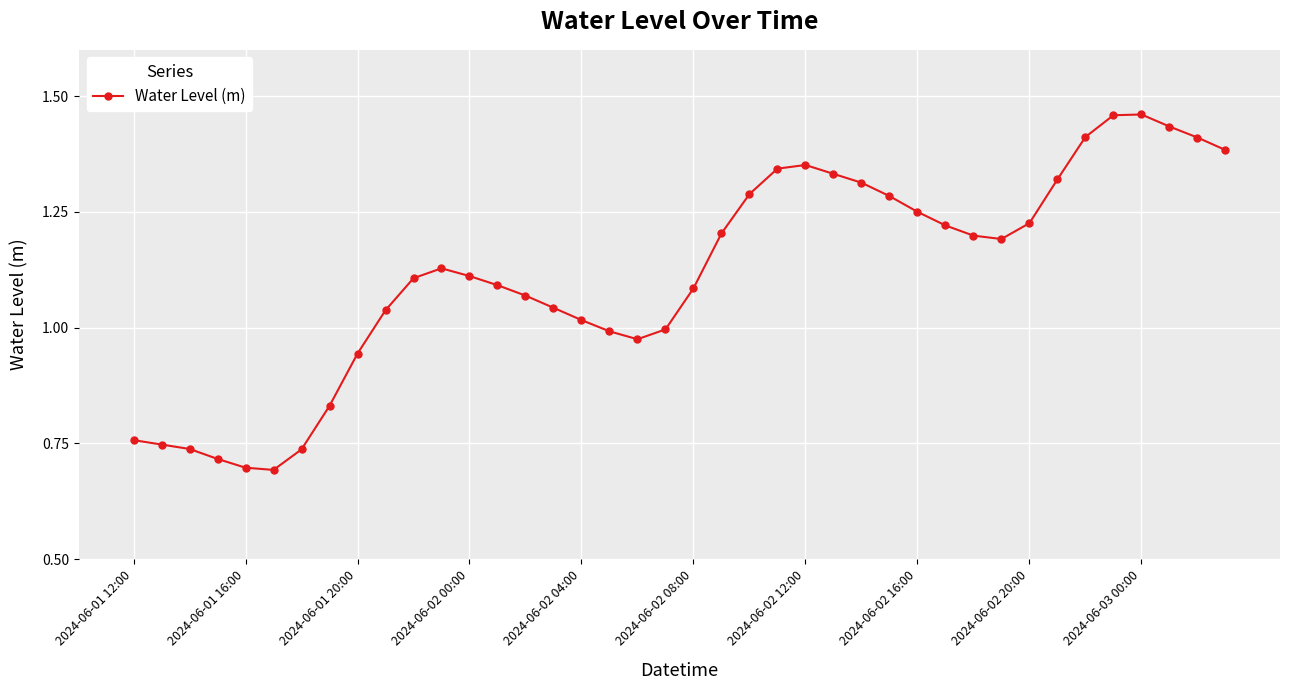

True or false: there are more than 1 points higher than both neighbors.

True